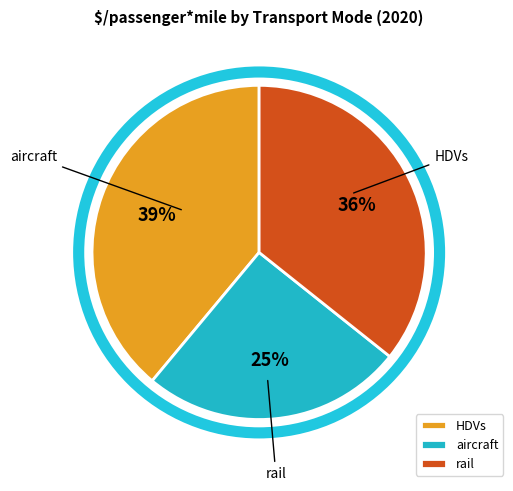

Between aircraft and rail, which is larger?

rail